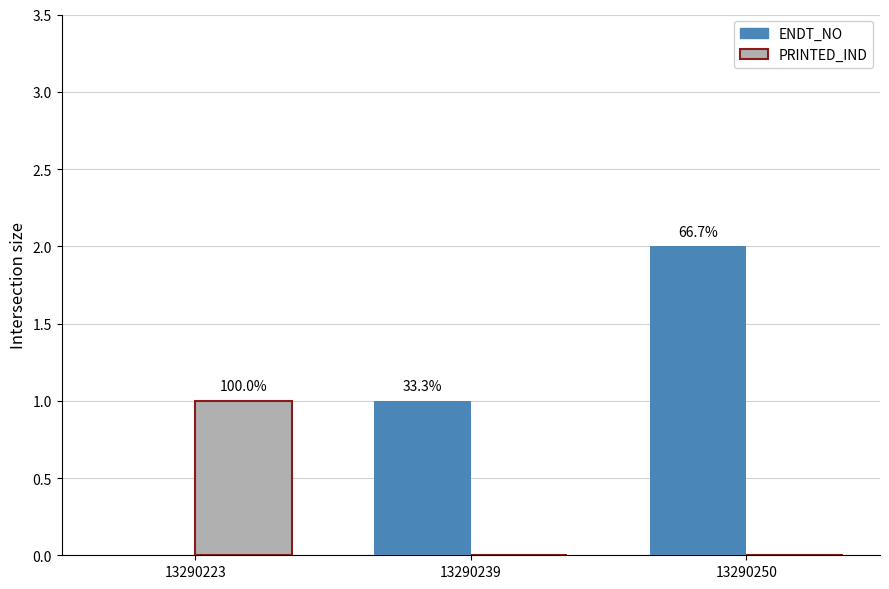

How many groups of bars are there?

3